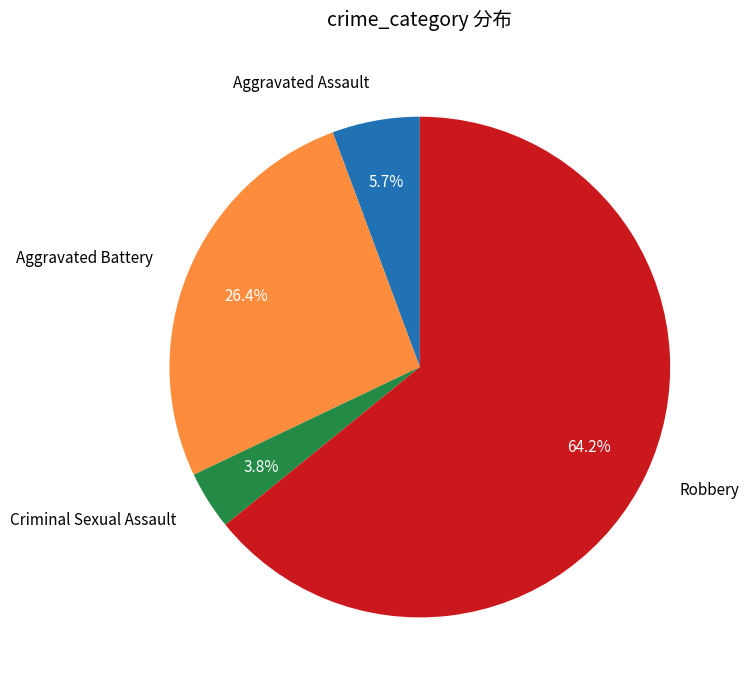

Is there a majority slice in this chart?

Yes